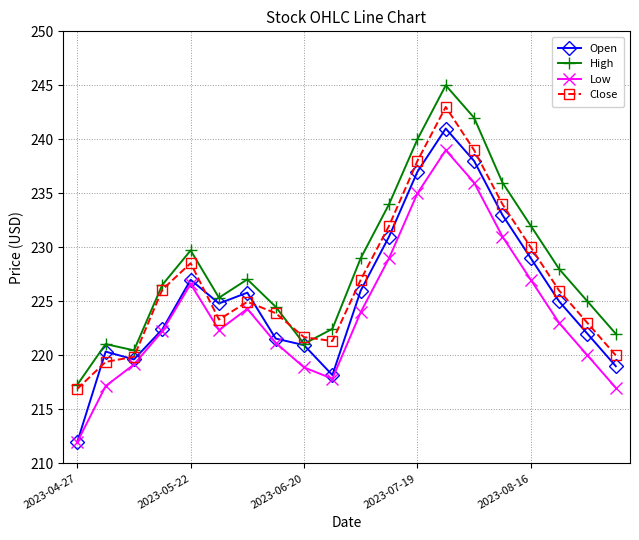

True or false: Close has more than 0 points higher than both neighbors.

True